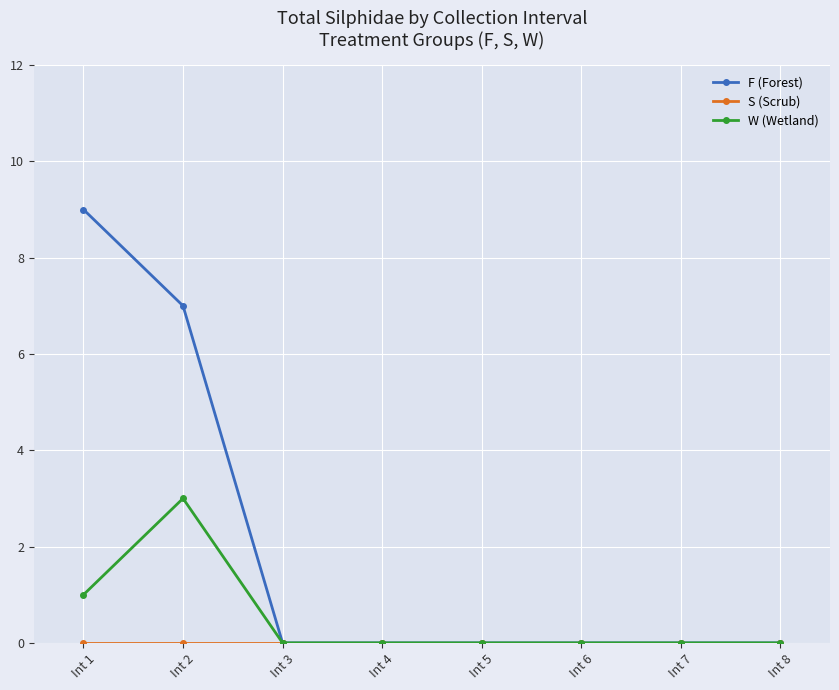

Is the value of W (Wetland) at Int 7 greater than the value of F (Forest) at Int 1?

No